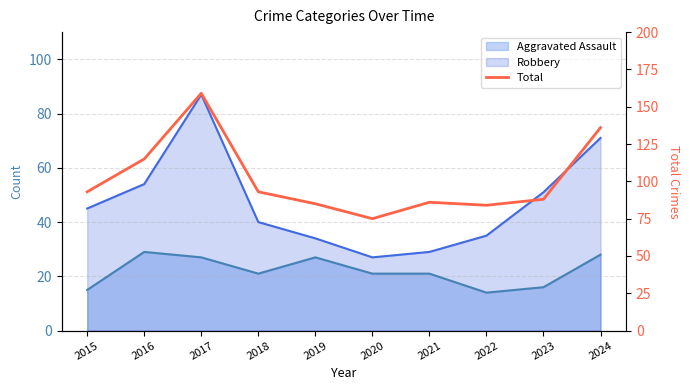

At which category does the chart reach its minimum across all series?

2020